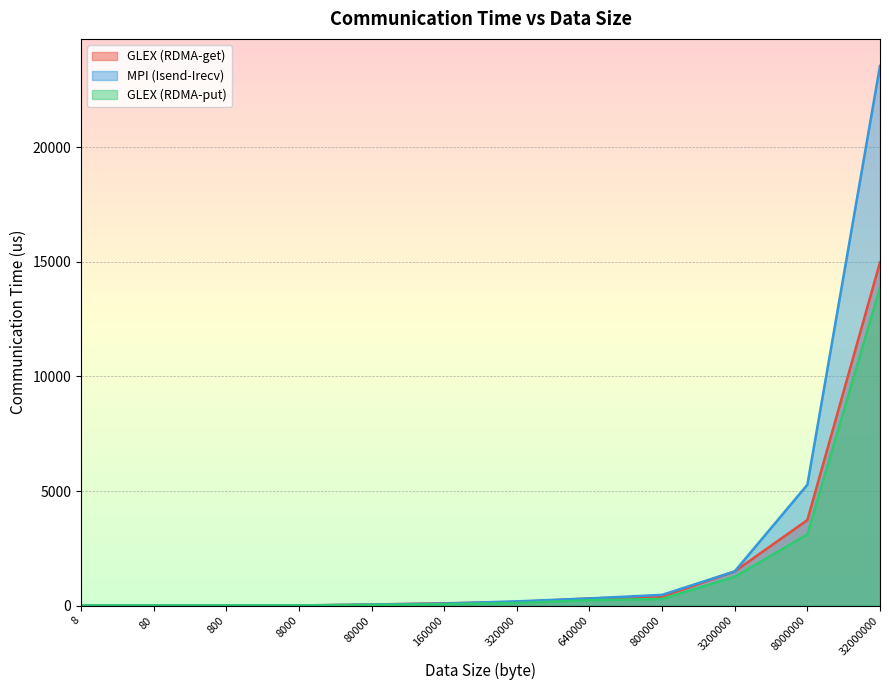

After their last crossing, which series has the higher values: GLEX (RDMA-put) or MPI (Isend-Irecv)?

MPI (Isend-Irecv)